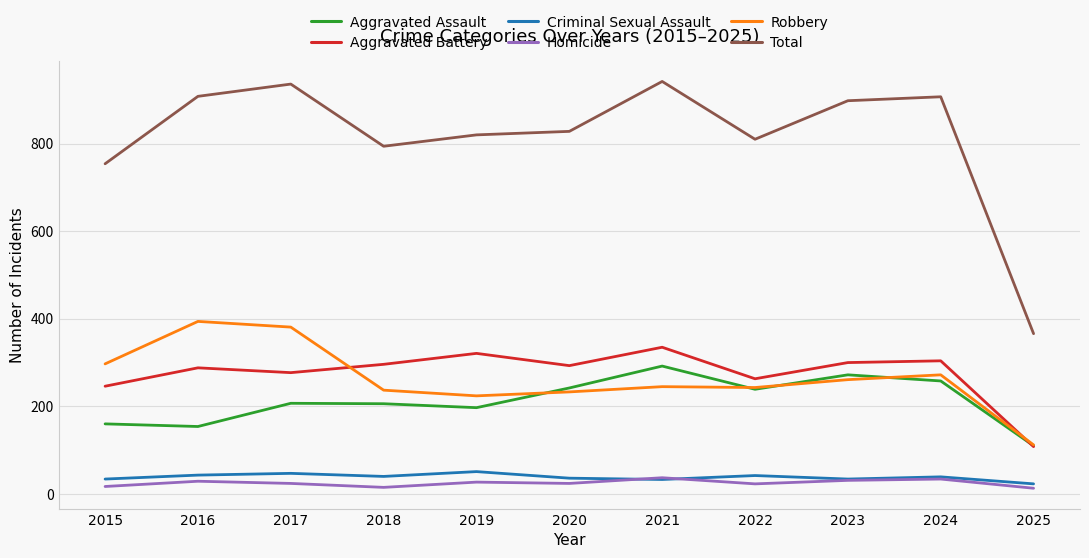

True or false: Aggravated Battery and Homicide intersect in this chart.

False